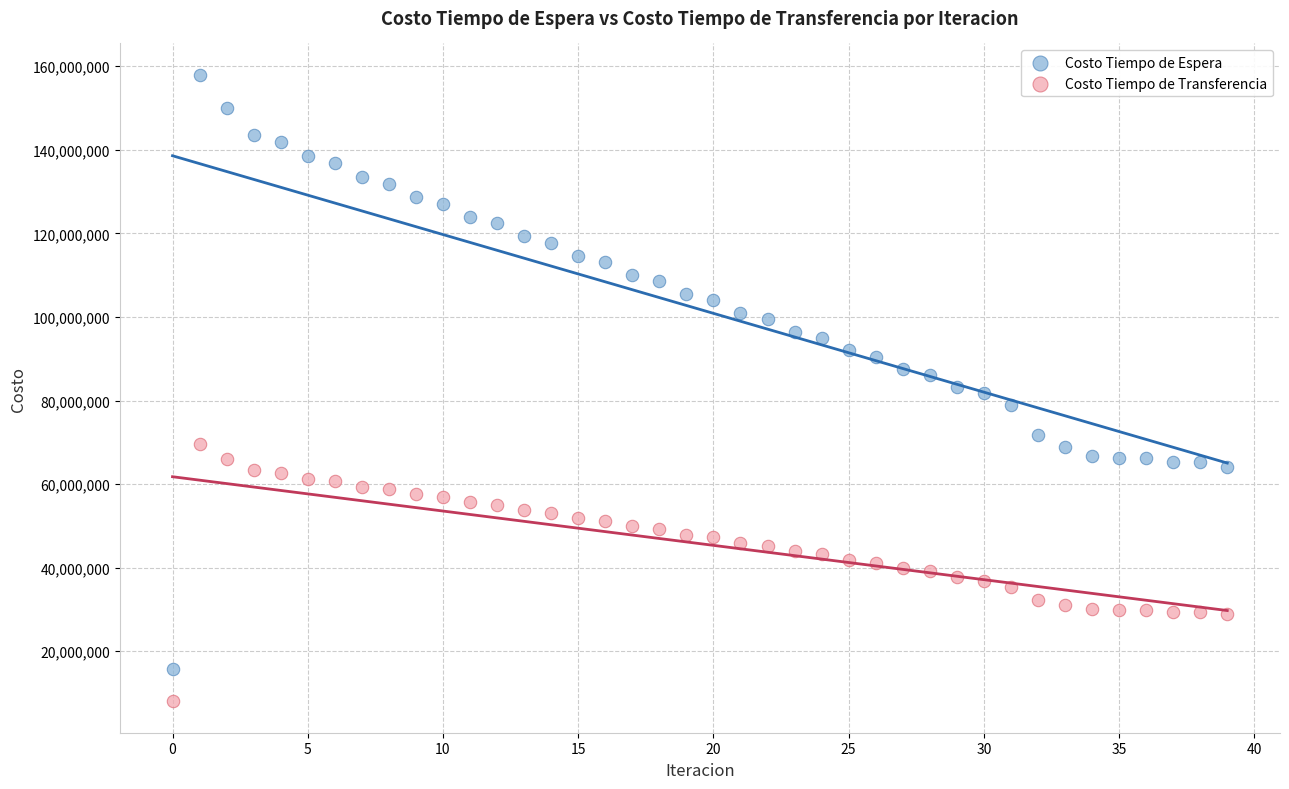

Which series contains the lowest Y value?

Costo Tiempo de Transferencia